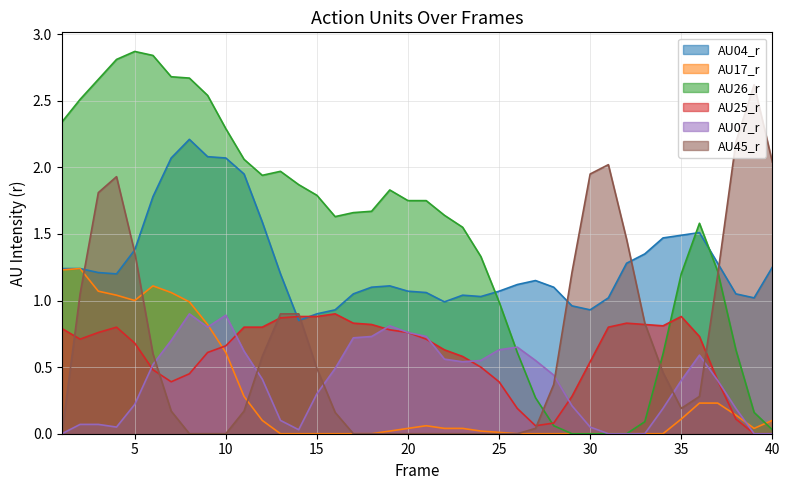

What is the difference between the maximum and minimum values in the AU17_r series?

1.2